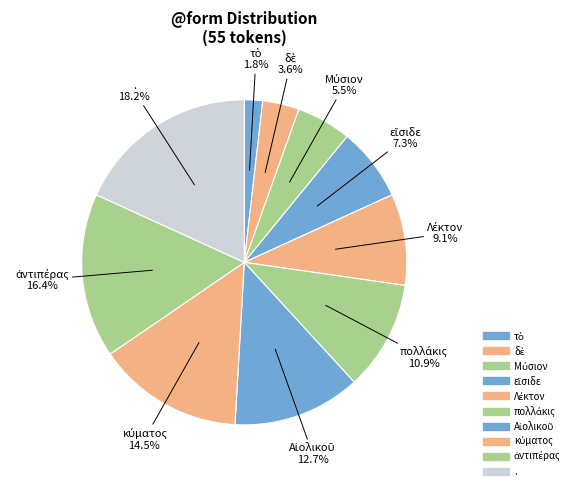

To the nearest percent, what is the combined percentage of εἴσιδε and κύματος?

22%